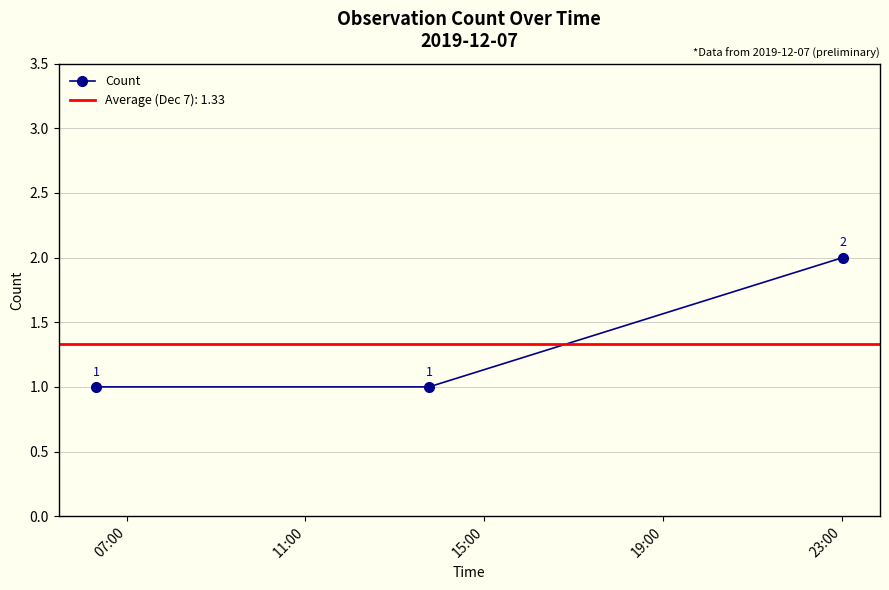

What is the value of the 2nd point from the left?

1